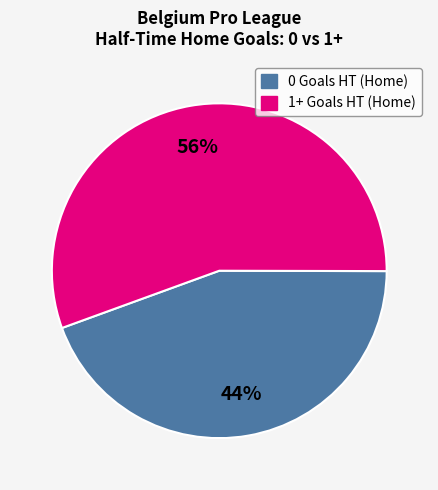

To the nearest percent, what is the average slice percentage?

50%